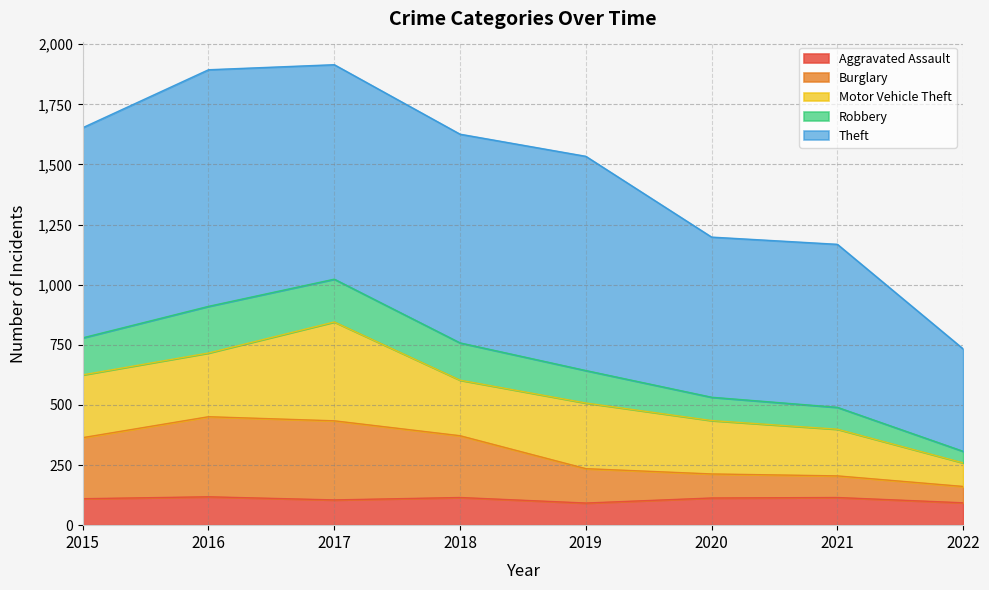

What is the total value across all series at 2016?

1894